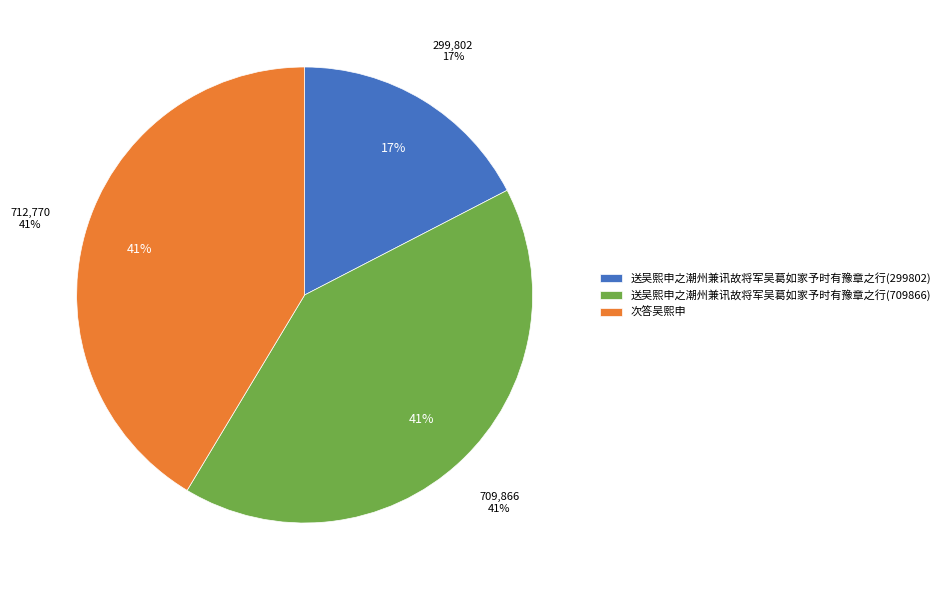

How many slices are in this pie chart?

3